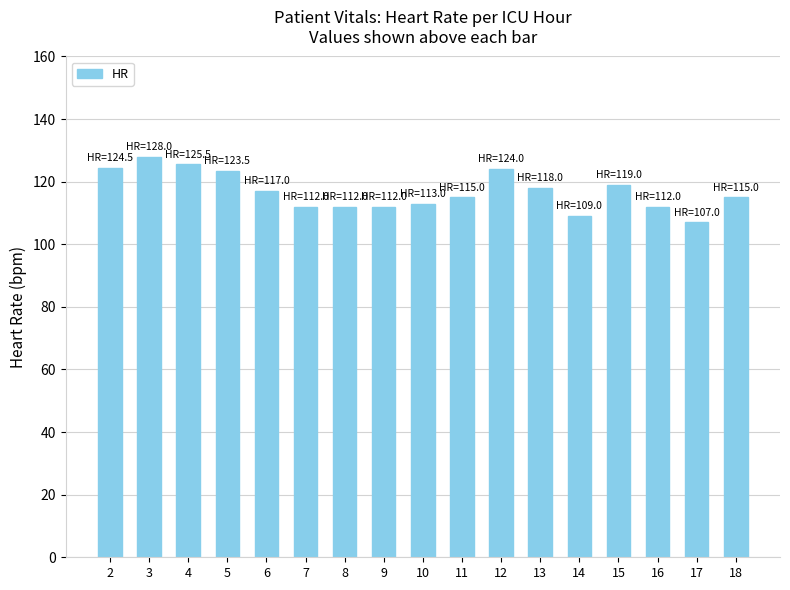

Where does the data first go above 115?

2